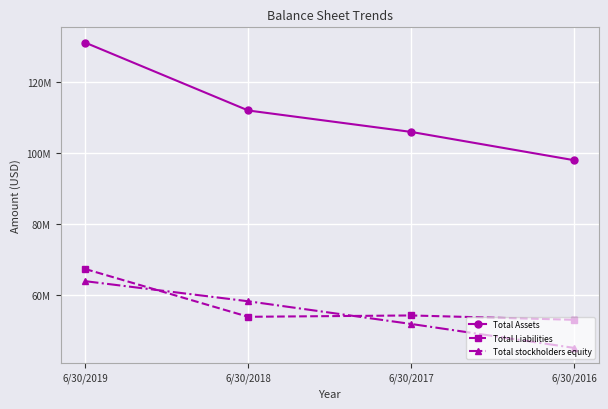

True or false: Total Assets and Total stockholders equity intersect in this chart.

False